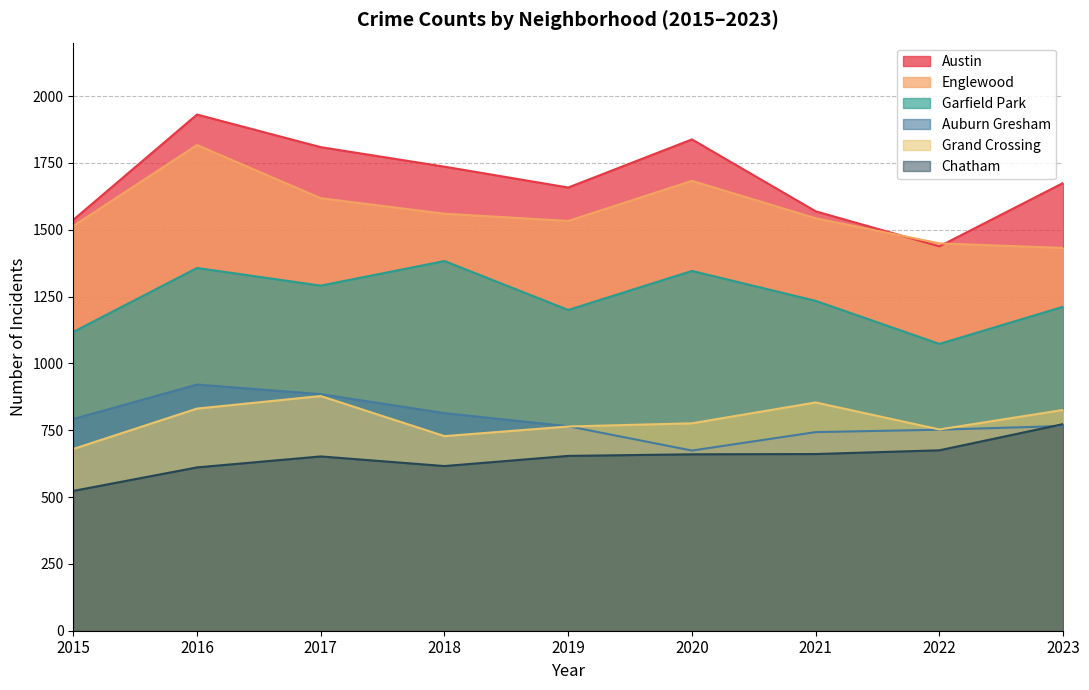

Reading right to left, what are all the values shown in this chart?

Austin: 1675	1438	1569	1838	1658	1736	1809	1931	1537
Englewood: 1432	1449	1543	1683	1533	1560	1618	1817	1514
Garfield Park: 1212	1073	1234	1346	1200	1383	1291	1357	1118
Auburn Gresham: 766	752	743	674	765	814	885	921	792
Grand Crossing: 826	753	854	776	764	728	878	831	680
Chatham: 773	675	661	660	654	616	652	611	523